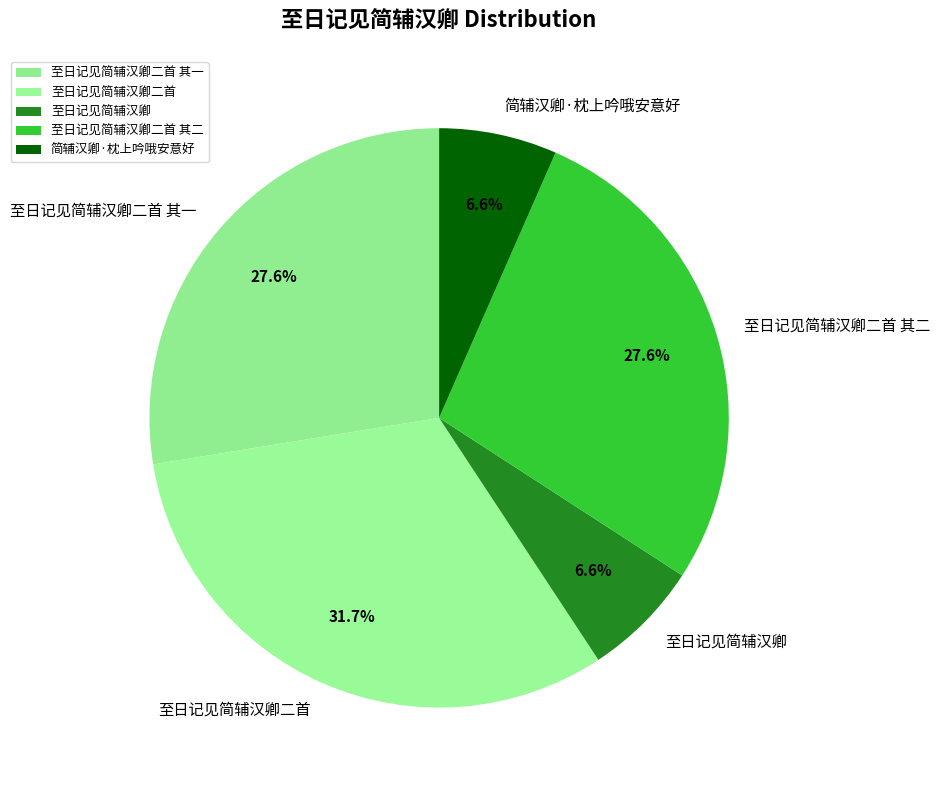

True or false: 至日记见简辅汉卿 accounts for 7% of the total.

True